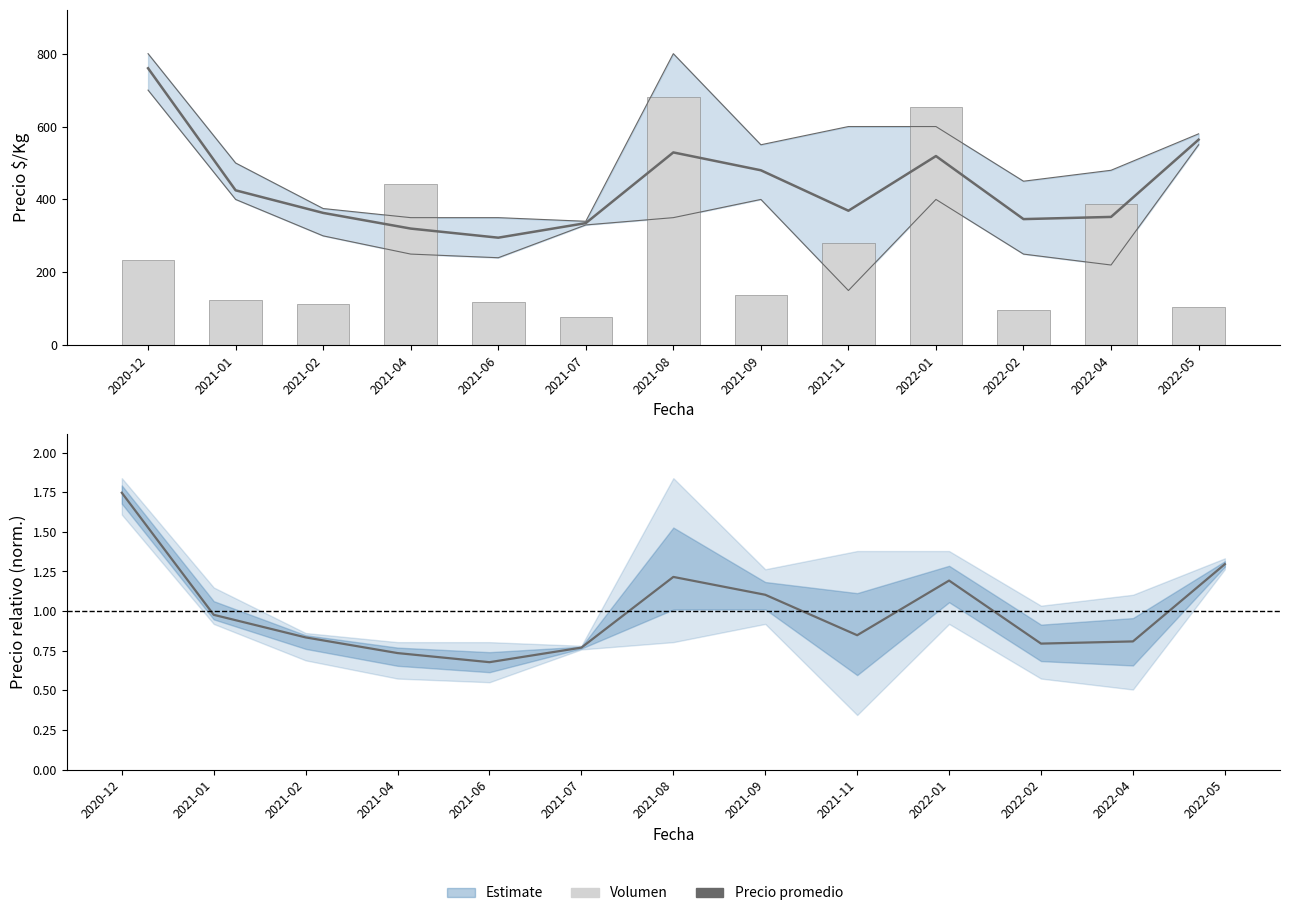

Reading right to left, what are all the values shown in this chart?

Precio promedio ponderado: 2022-05=564.0	2022-04=352.0	2022-02=346.0	2022-01=519.0	2021-11=369.0	2021-09=480.0	2021-08=529.0	2021-07=335.0	2021-06=295.0	2021-04=320.0	2021-02=363.0	2021-01=425.0	2020-12=760.0
Volumen (escalado): 2022-05=105.0	2022-04=387.9	2022-02=95.8	2022-01=654.9	2021-11=280.7	2021-09=136.9	2021-08=680.0	2021-07=77.6	2021-06=118.7	2021-04=442.7	2021-02=111.8	2021-01=123.2	2020-12=232.8
Precio relativo: 2022-05=1.3	2022-04=0.8	2022-02=0.8	2022-01=1.2	2021-11=0.8	2021-09=1.1	2021-08=1.2	2021-07=0.8	2021-06=0.7	2021-04=0.7	2021-02=0.8	2021-01=1.0	2020-12=1.7